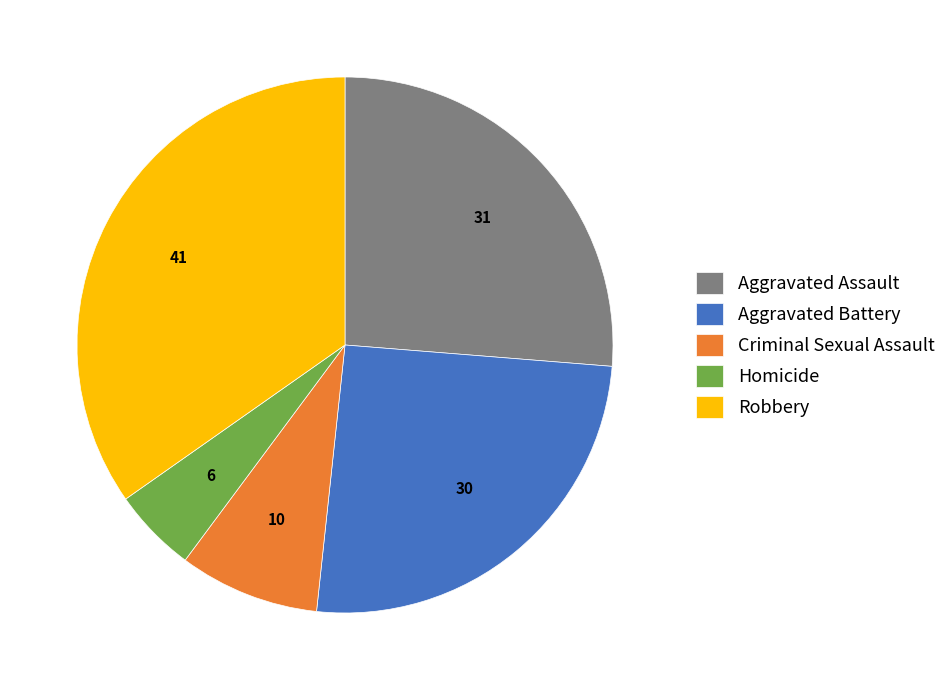

True or false: Aggravated Battery accounts for 25% of the total.

True